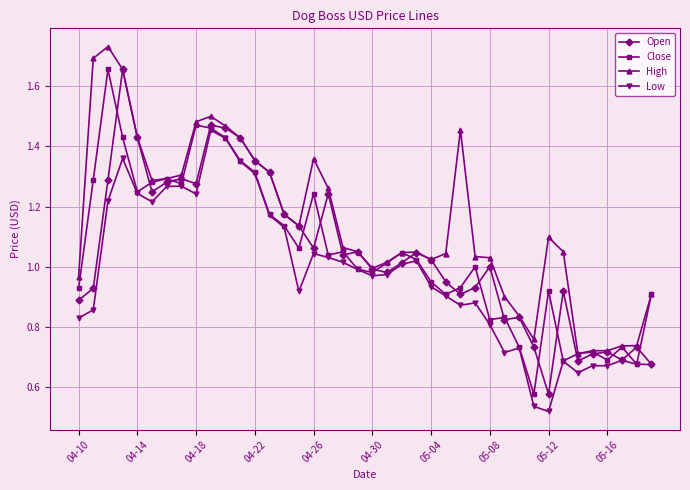

Which series has the largest total across all categories?

High